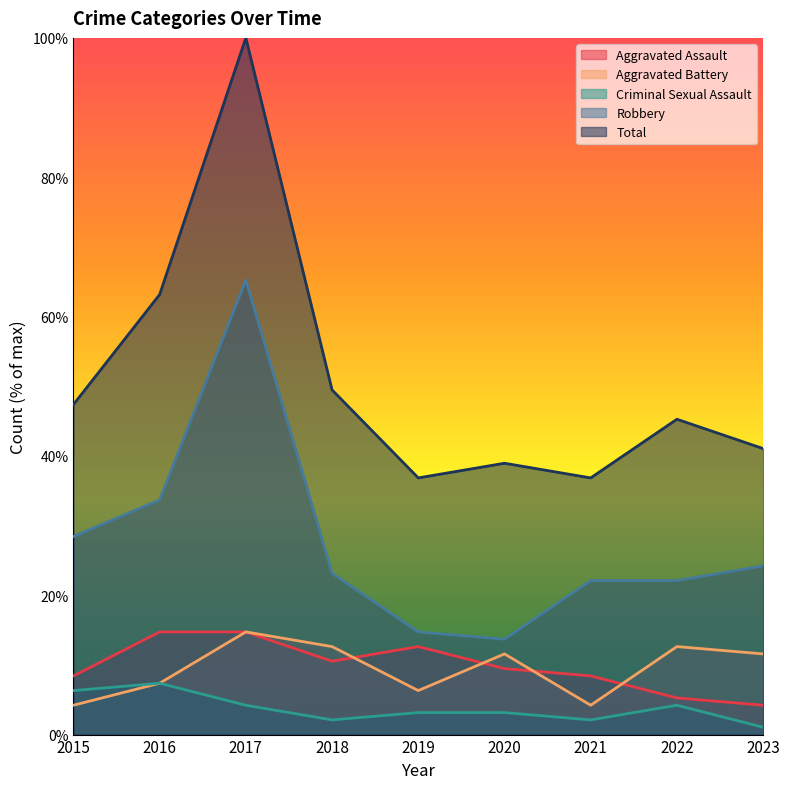

True or false: Criminal Sexual Assault and Aggravated Assault cross at least once.

False